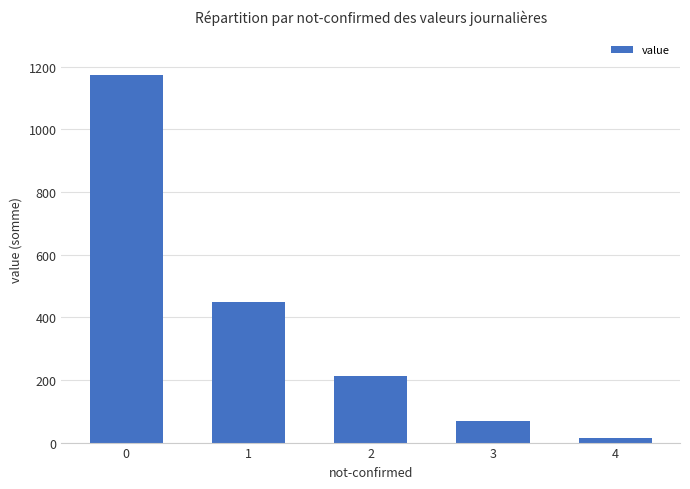

What is the sum of the values at 2 and 4?

227